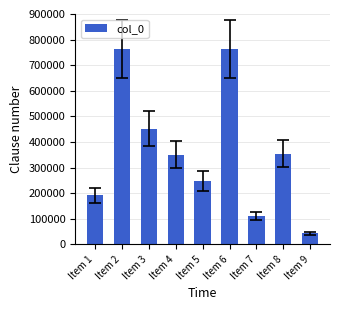

What is the ratio of the value at Item 2 to the value at Item 7?

6.9